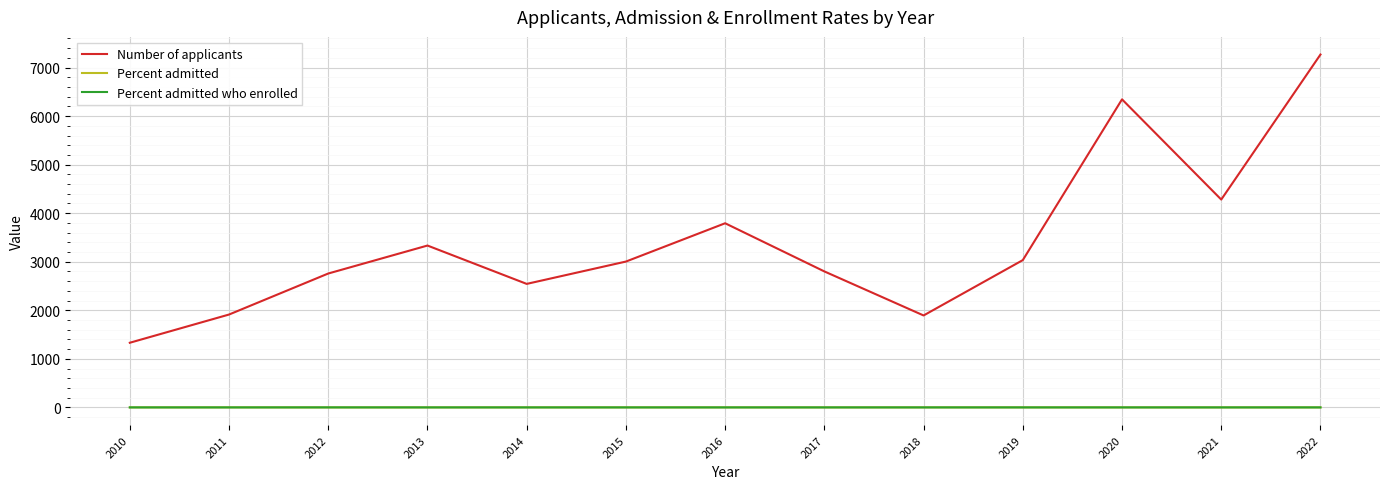

What is the highest value of the Number of applicants series?

7268.0